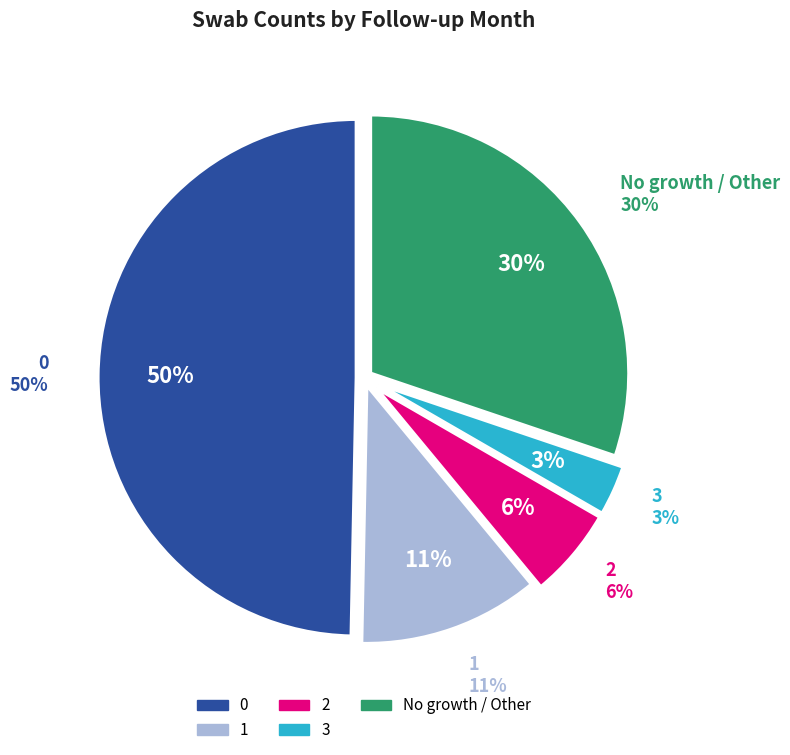

Count the number of slices in the pie.

5